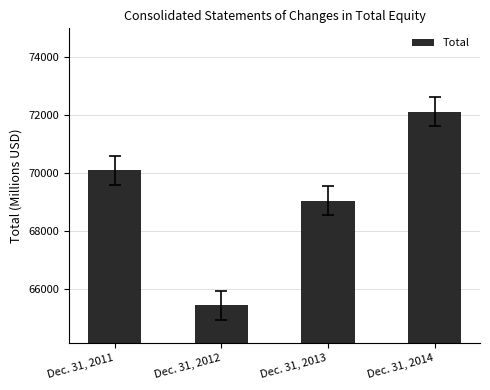

What is the difference between the maximum and minimum values?

6676